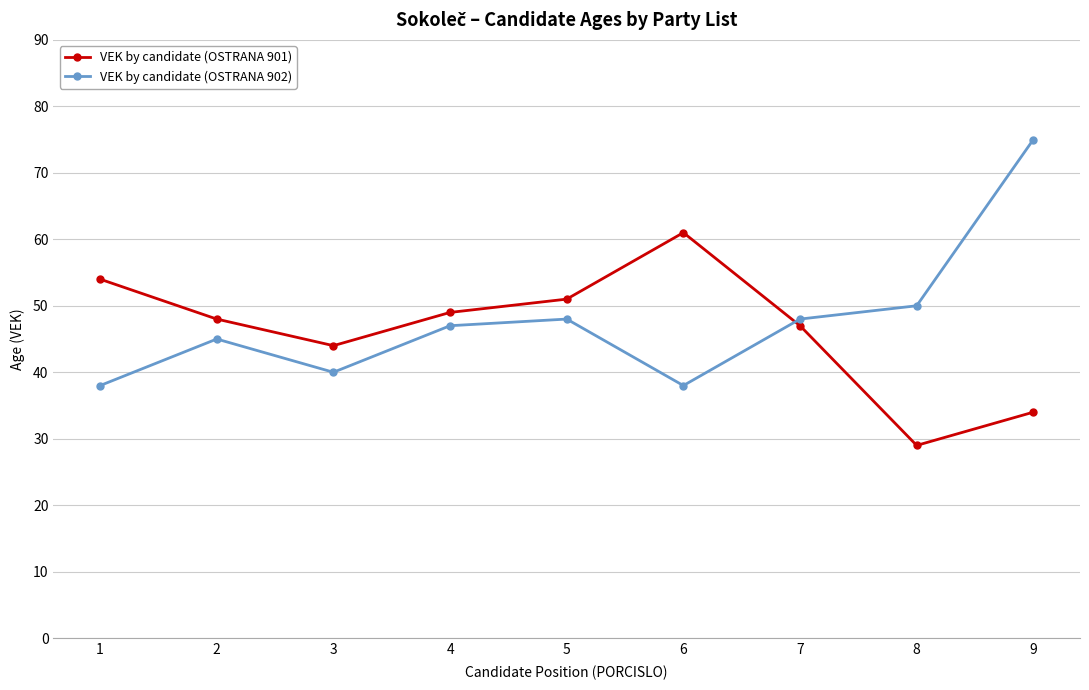

The value of VEK by candidate (OSTRANA 902) at 6 is 53. True or false?

False